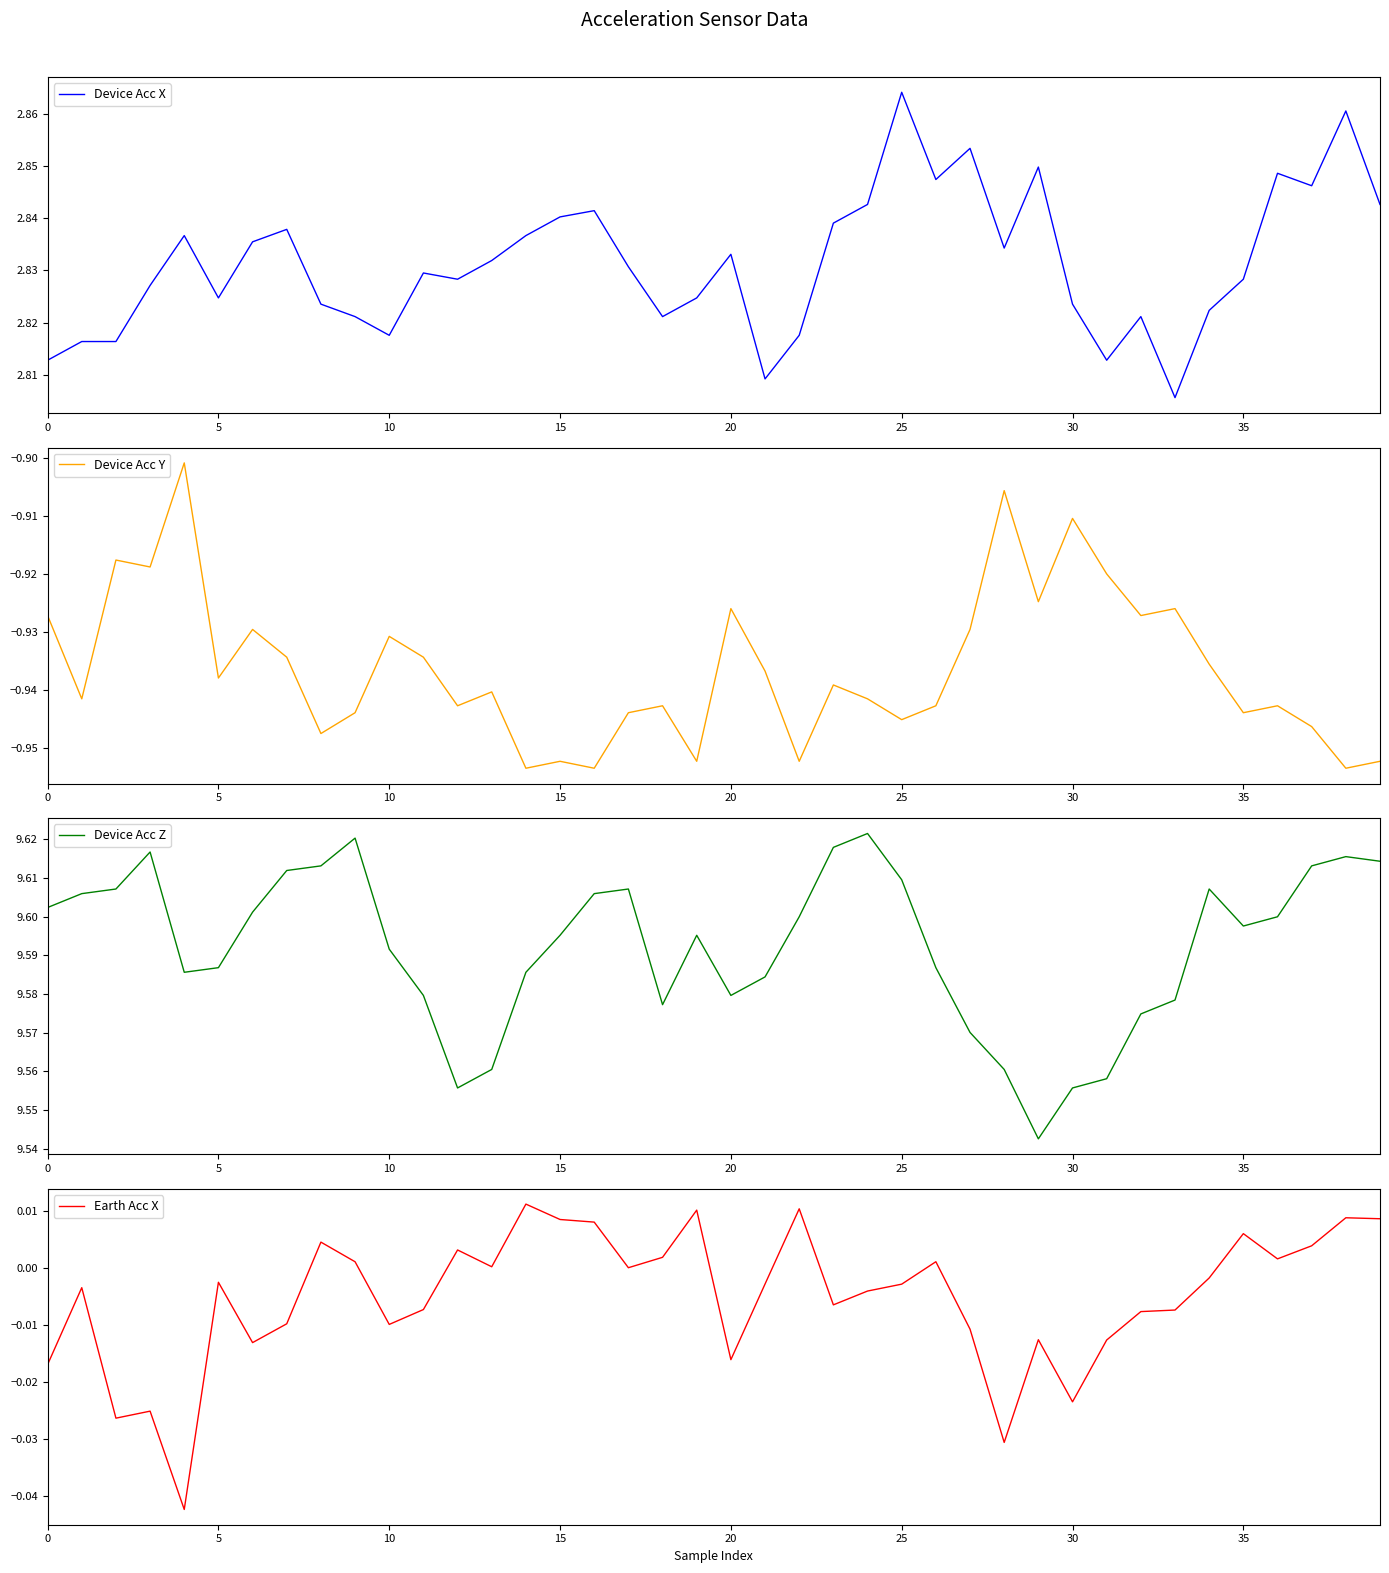

In Device Acc Z, how many points are higher than both neighbors (excluding endpoints)?

7